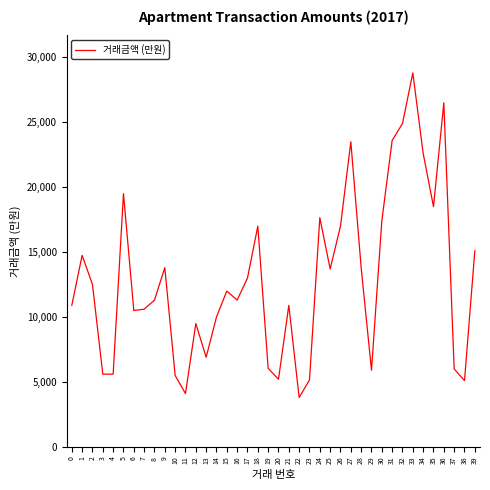

True or false: the data shows 17400 at 30.

True